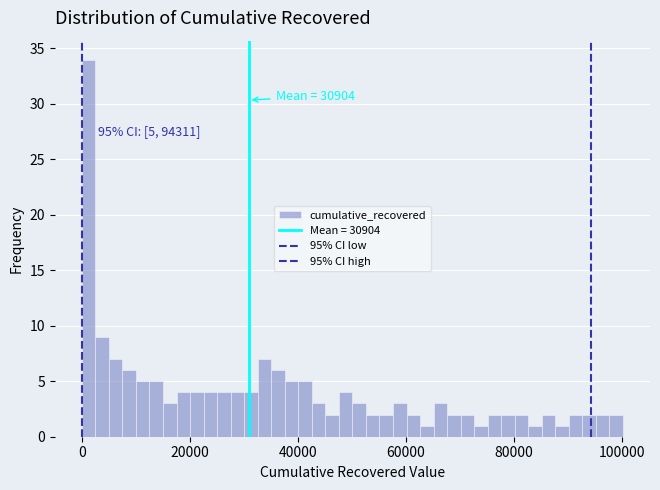

Around what value on the x-axis is the tallest bar? Give the approximate position of its centre, as read against the axis.

2000